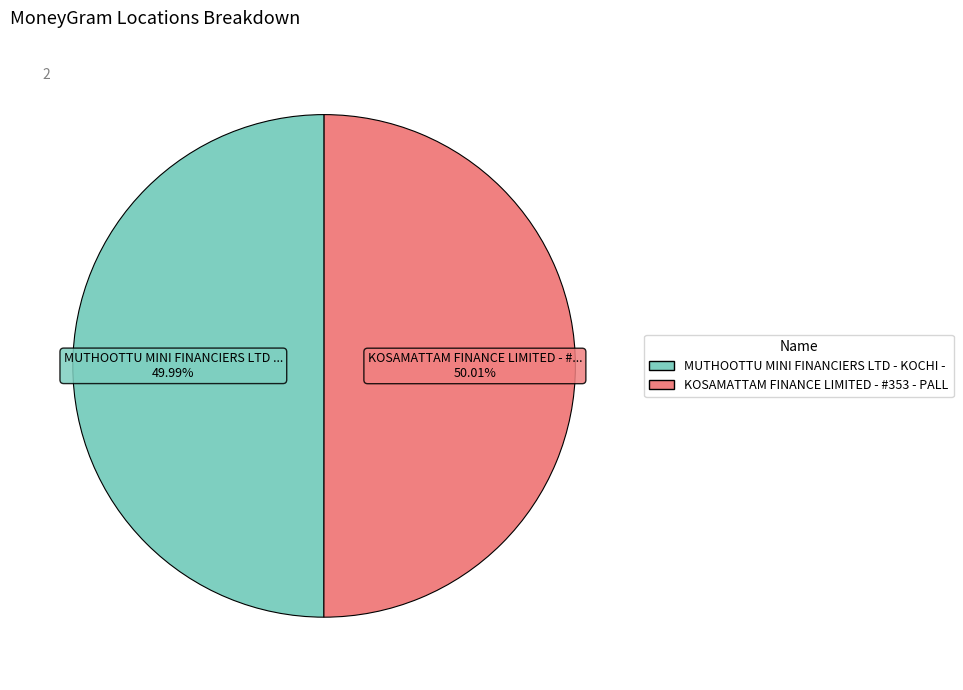

Is there any slice that represents more than half of the pie?

Yes